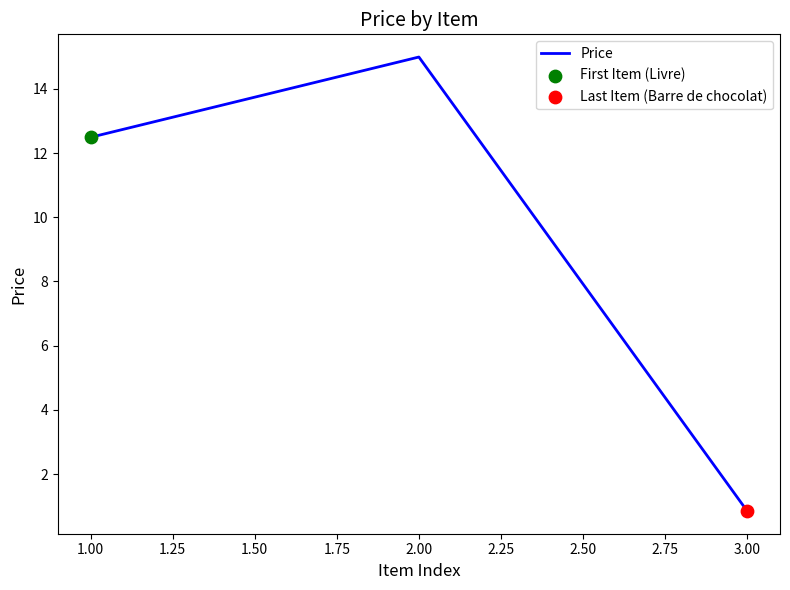

What is the change in value from 1.00 to 2.00?

+2.5